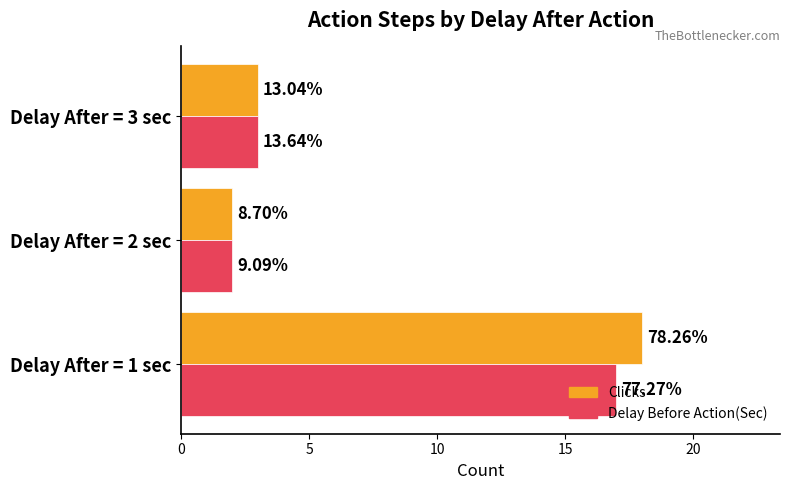

What are all the series names shown in the legend?

Clicks, Delay Before Action(Sec)